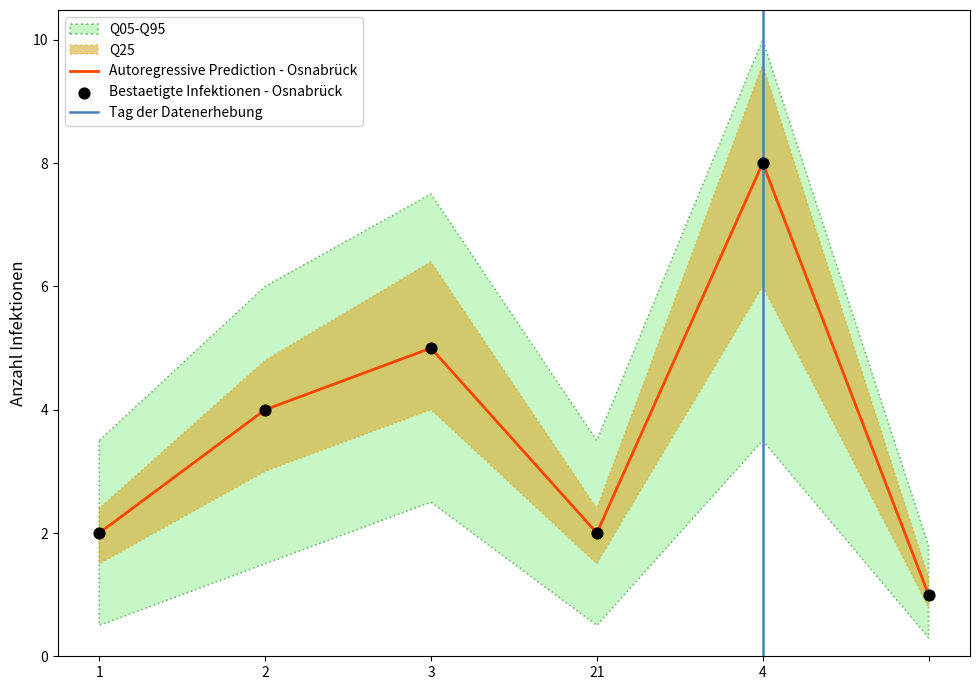

Which has a higher value, 21 or 1?

21